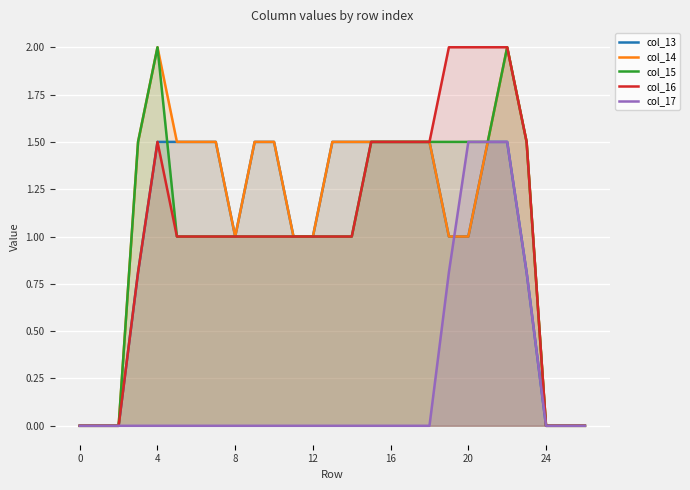

What is the greatest value displayed?

2.0